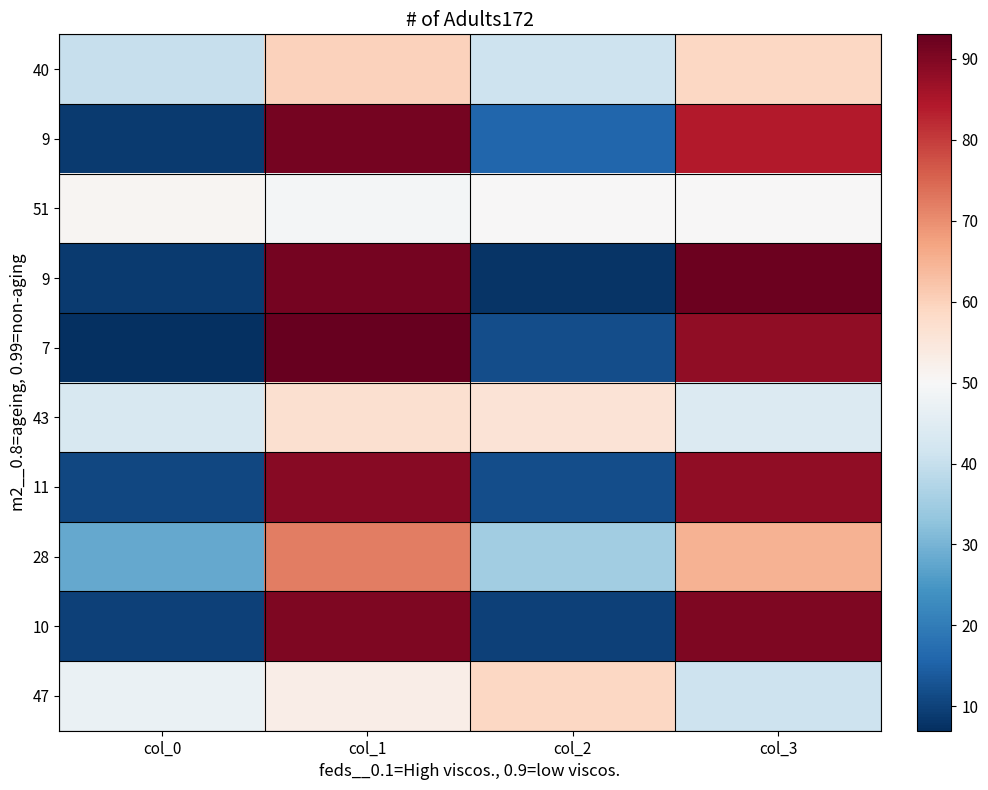

At which category is the sum across all series the highest?

col_1